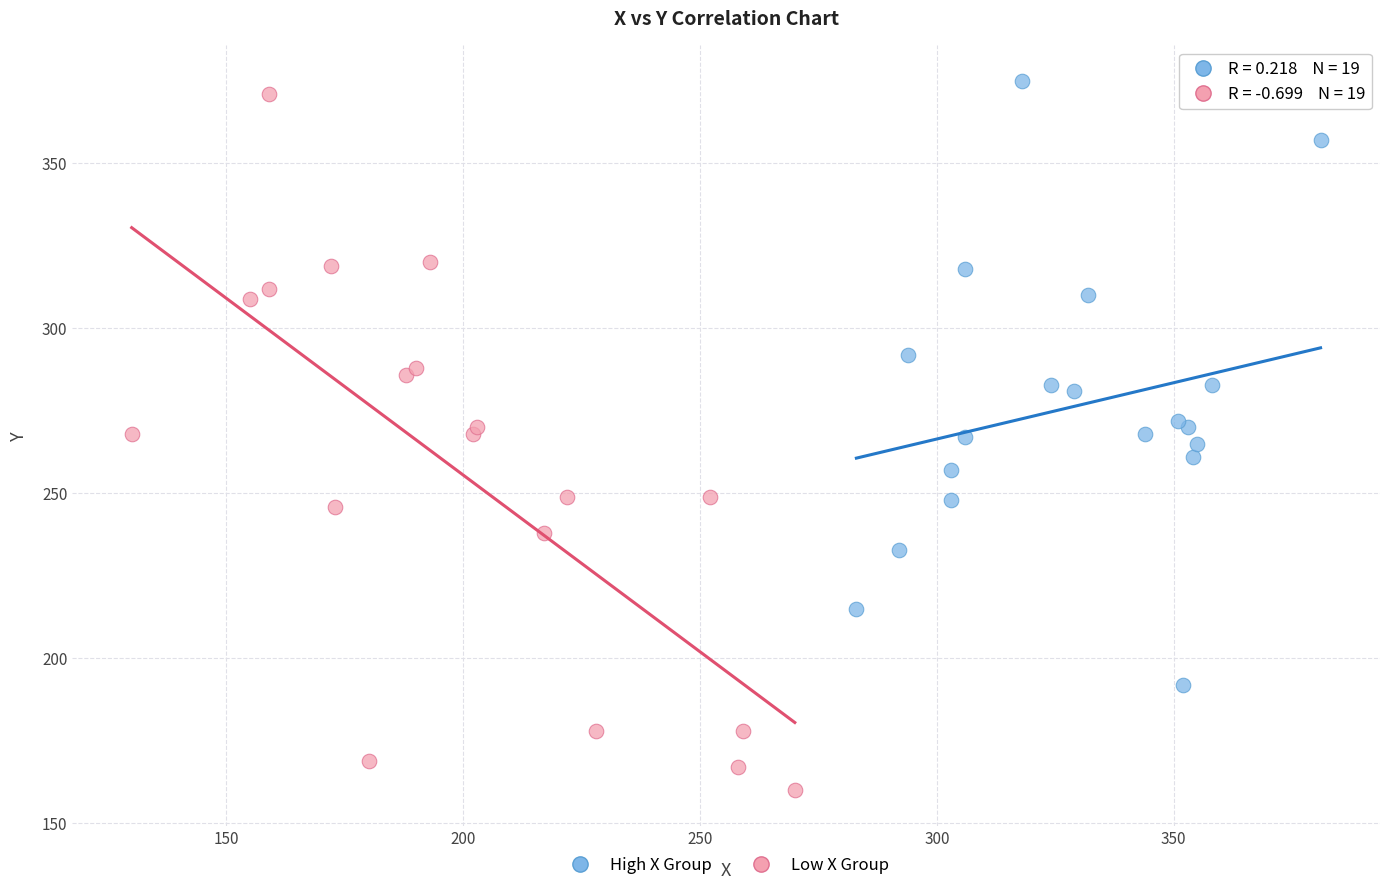

Which series reaches the minimum Y coordinate?

Low X Group